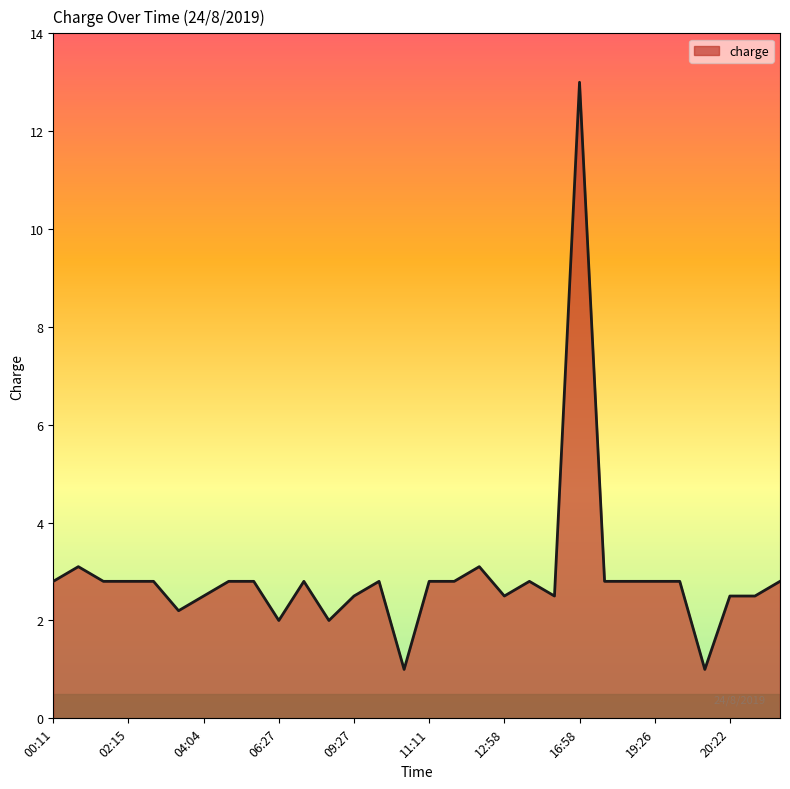

What is the greatest value displayed?

13.0